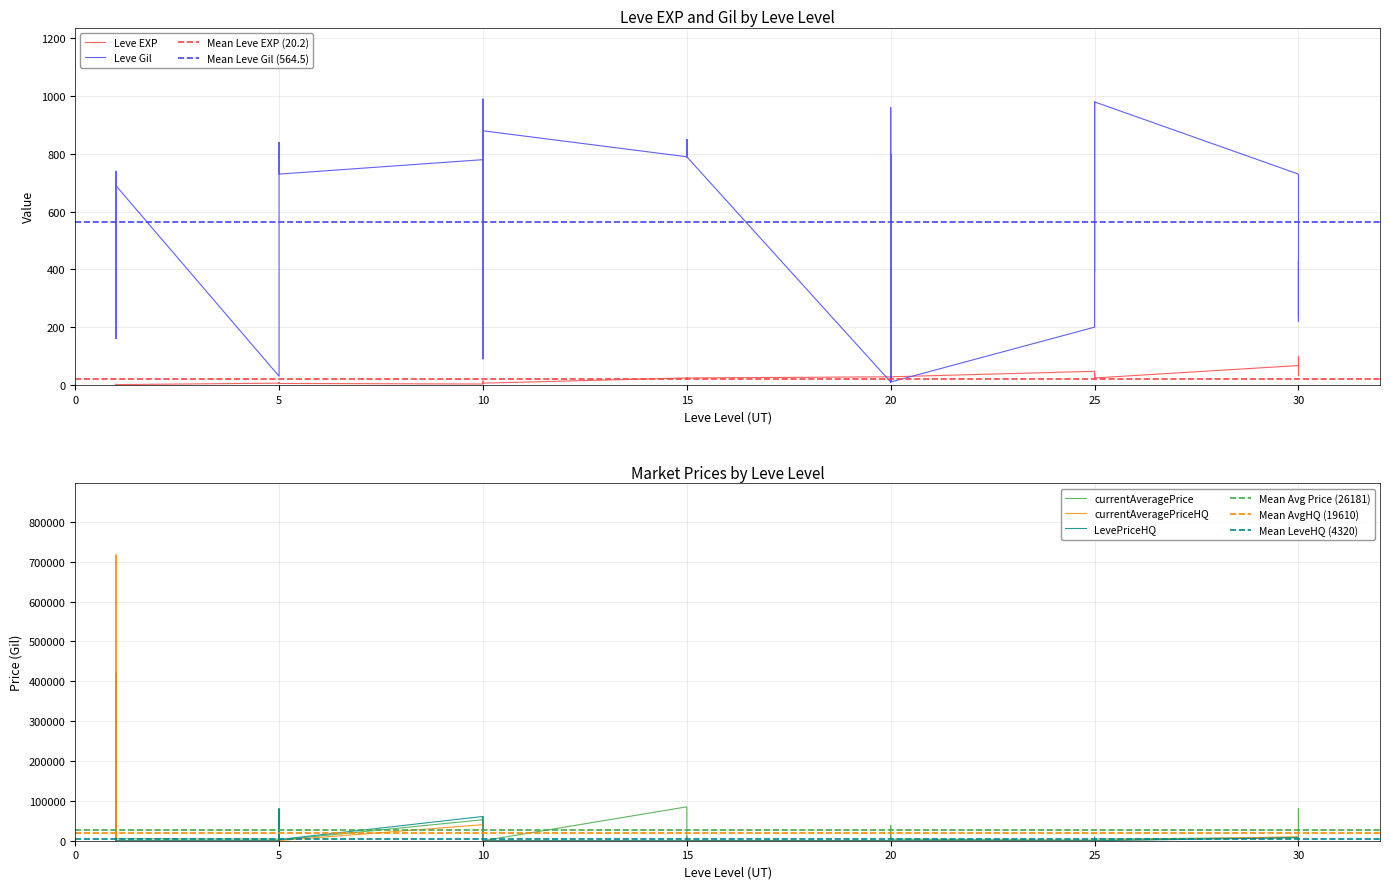

Which series has the largest total across all categories?

currentAveragePrice